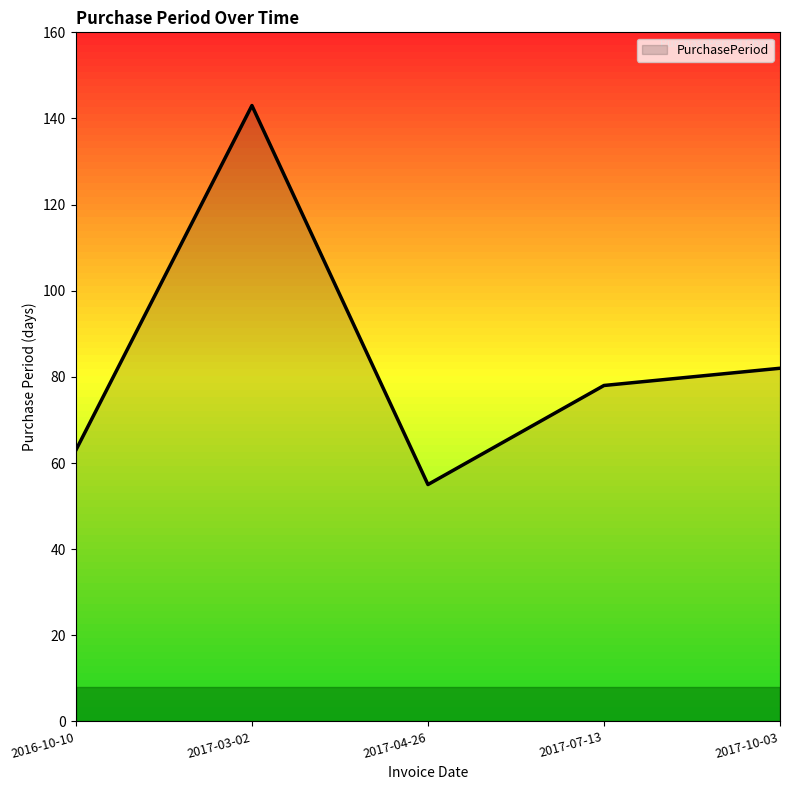

Rank the categories by value from highest to lowest.

2017-03-02, 2017-10-03, 2017-07-13, 2016-10-10, 2017-04-26